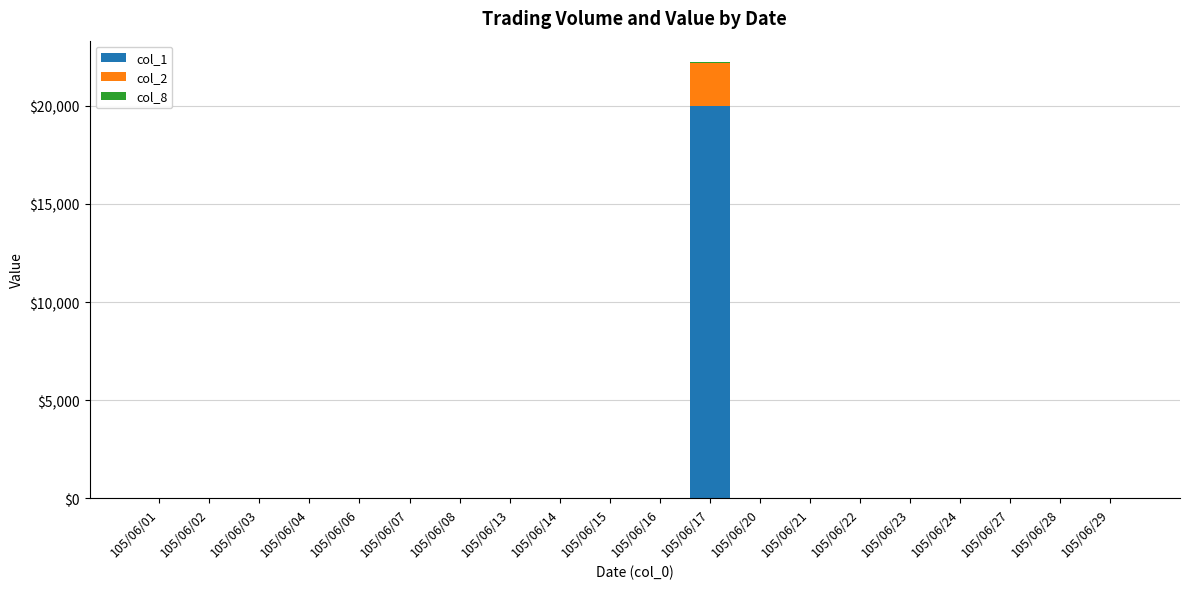

The value of col_1 at 105/06/02 is 0. True or false?

True